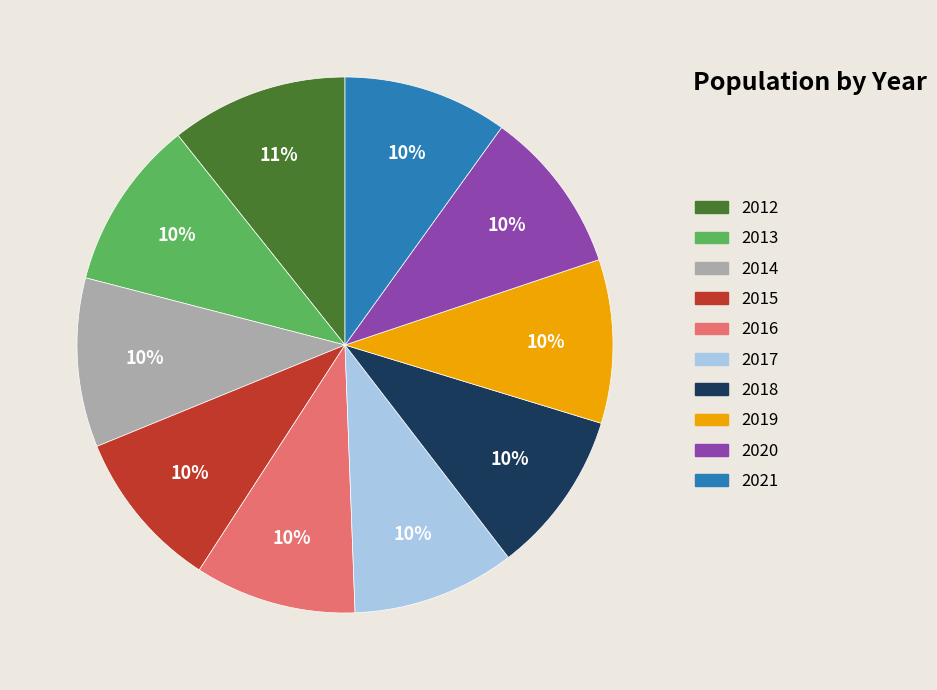

Is it true that 2013 is 10% of the pie?

True